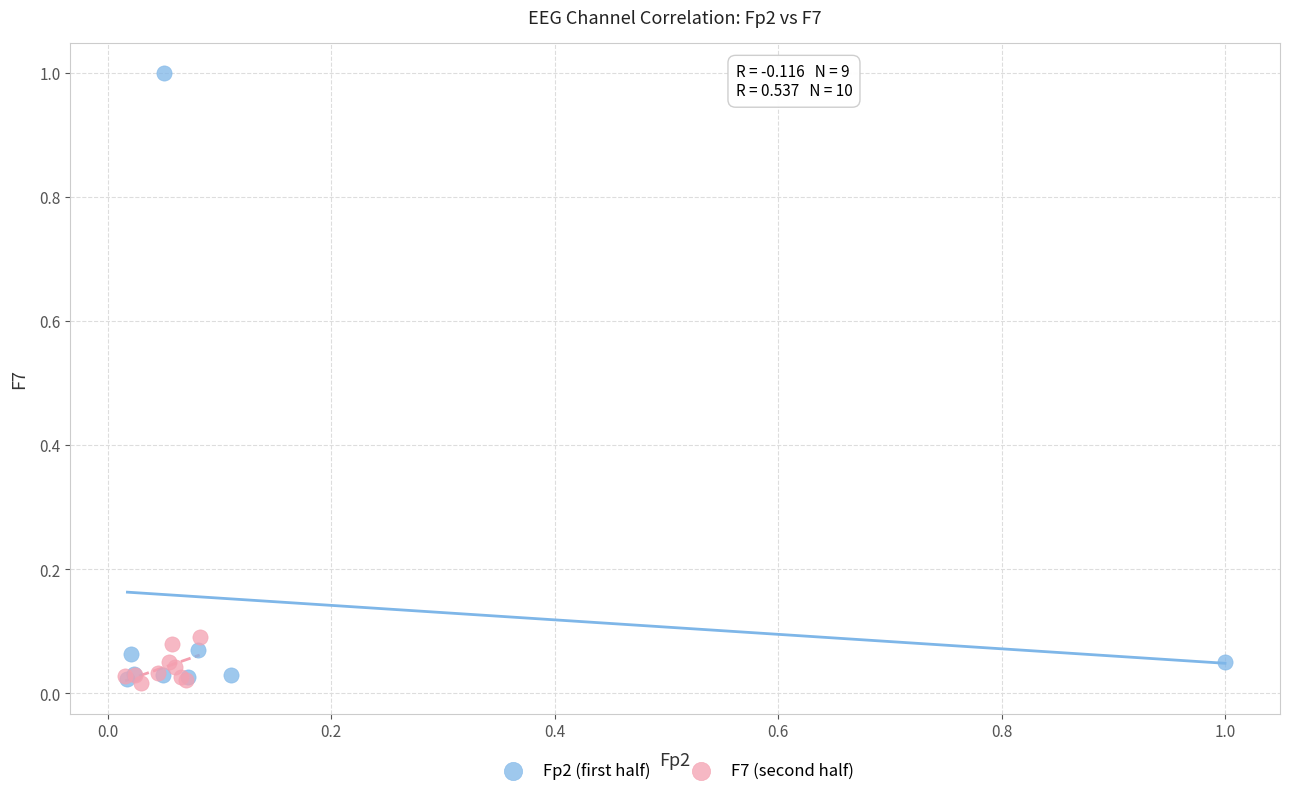

Which series has the largest Y range (max minus min)?

Fp2 (first half)